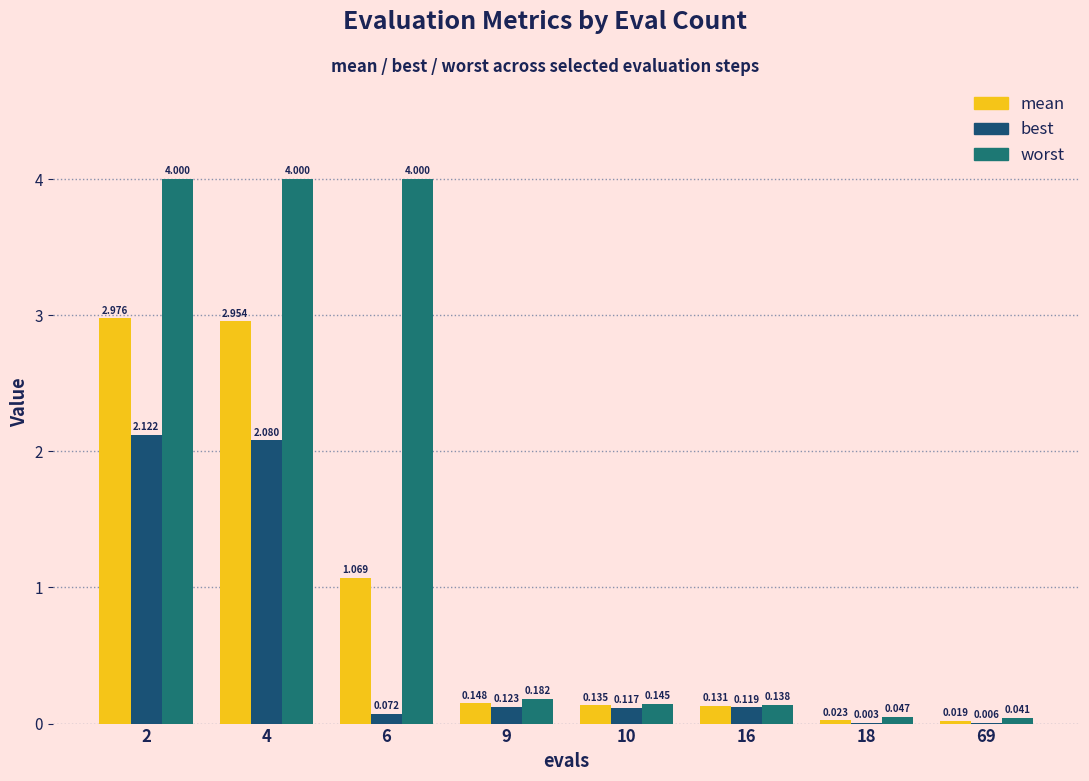

What is the maximum value shown in the chart?

4.0